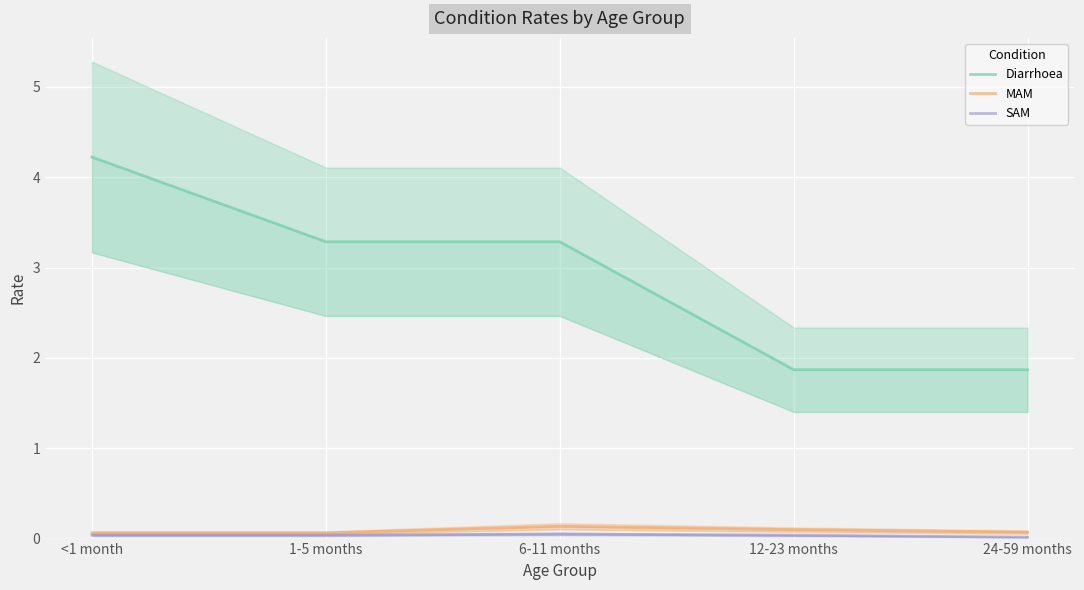

True or false: MAM has more than 1 points higher than both neighbors.

False